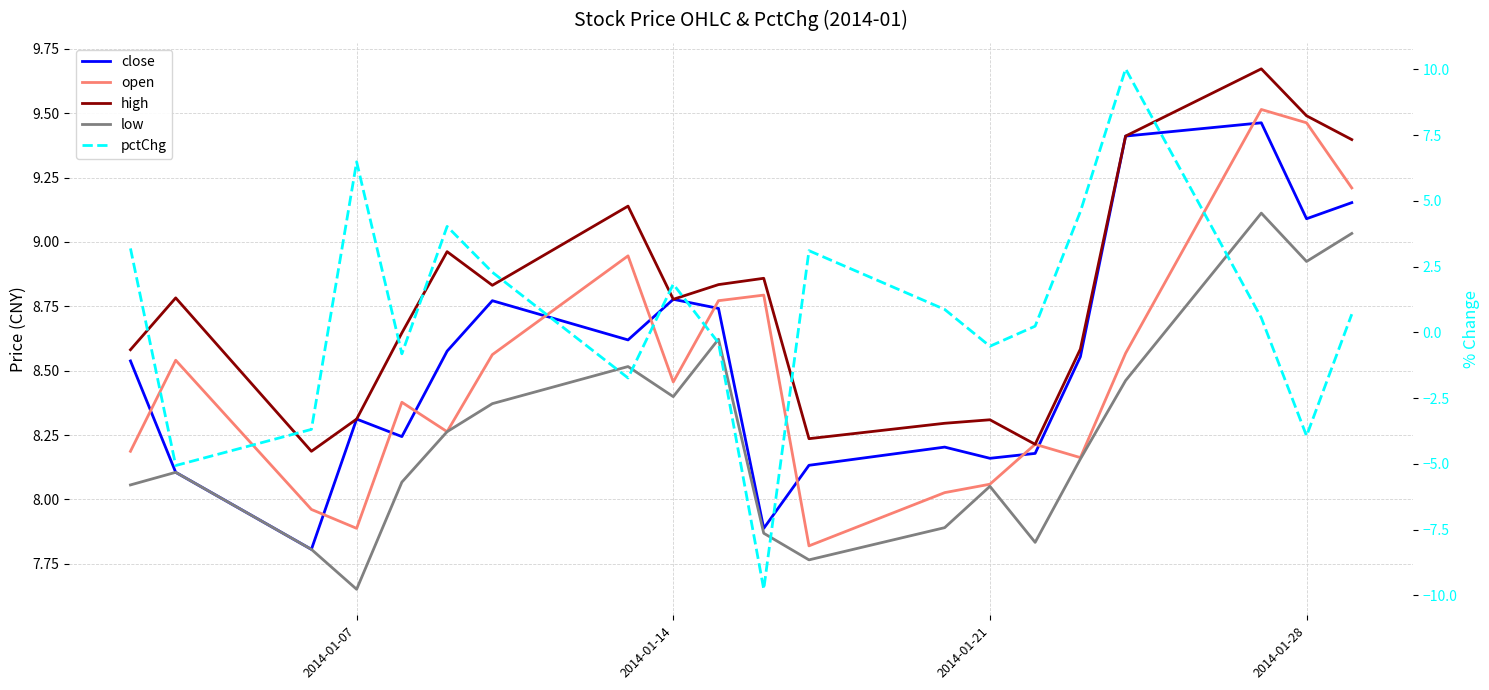

Rank the series by their maximum value, from highest to lowest.

pctChg, high, open, close, low